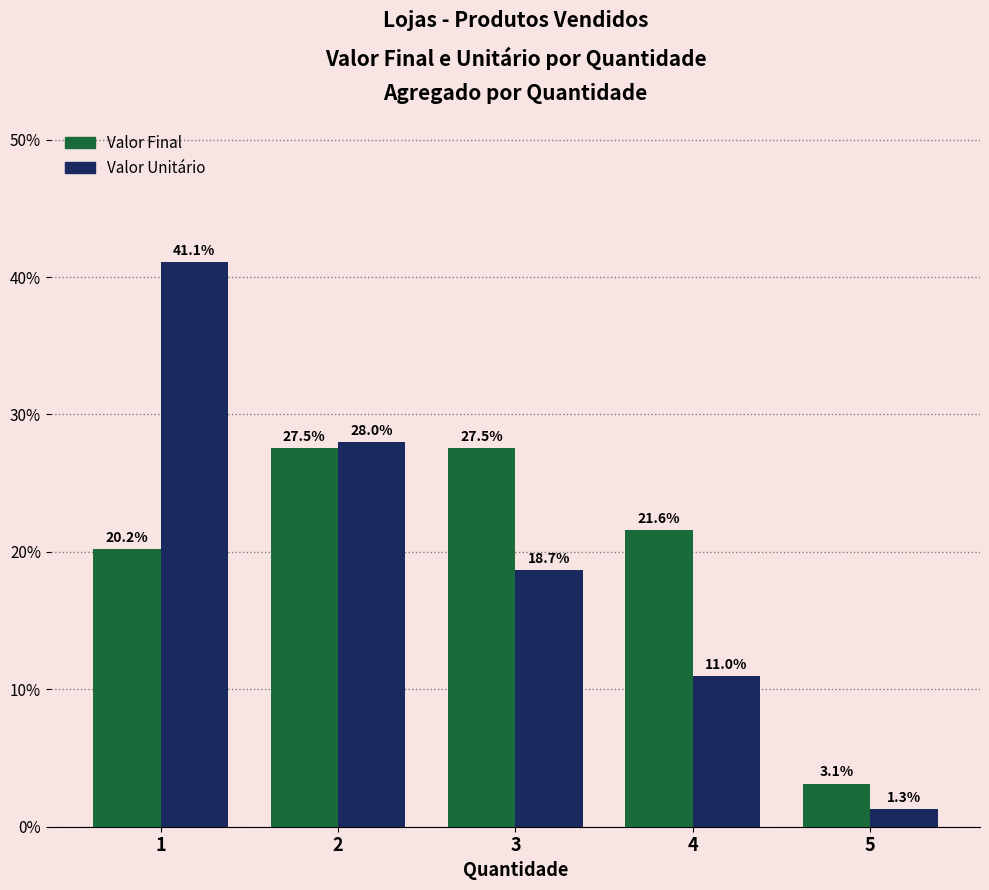

What is the maximum value shown in the chart?

41.1